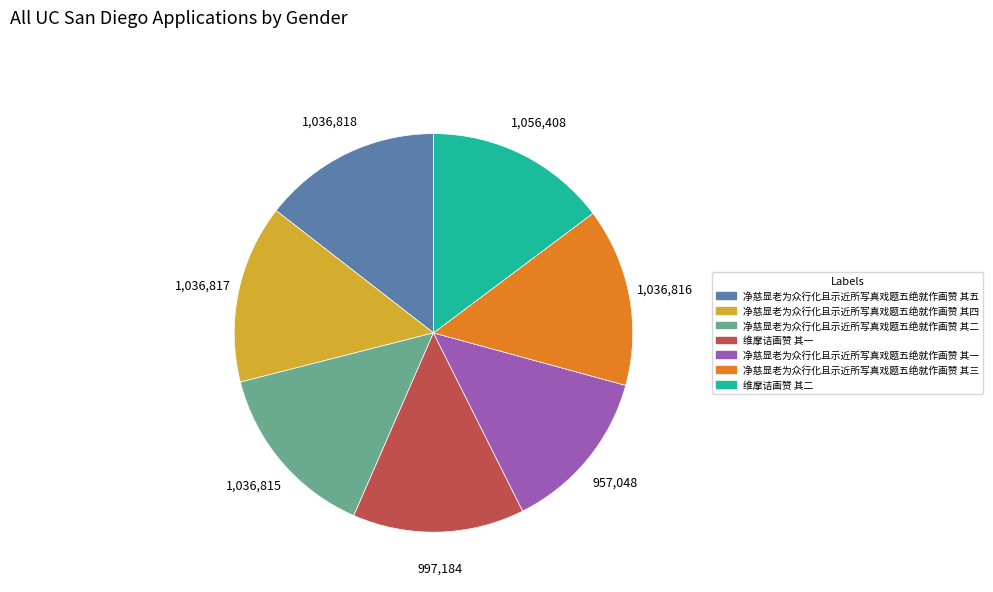

Does 净慈显老为众行化且示近所写真戏题五绝就作画赞 其四 account for over 50% of the chart?

No